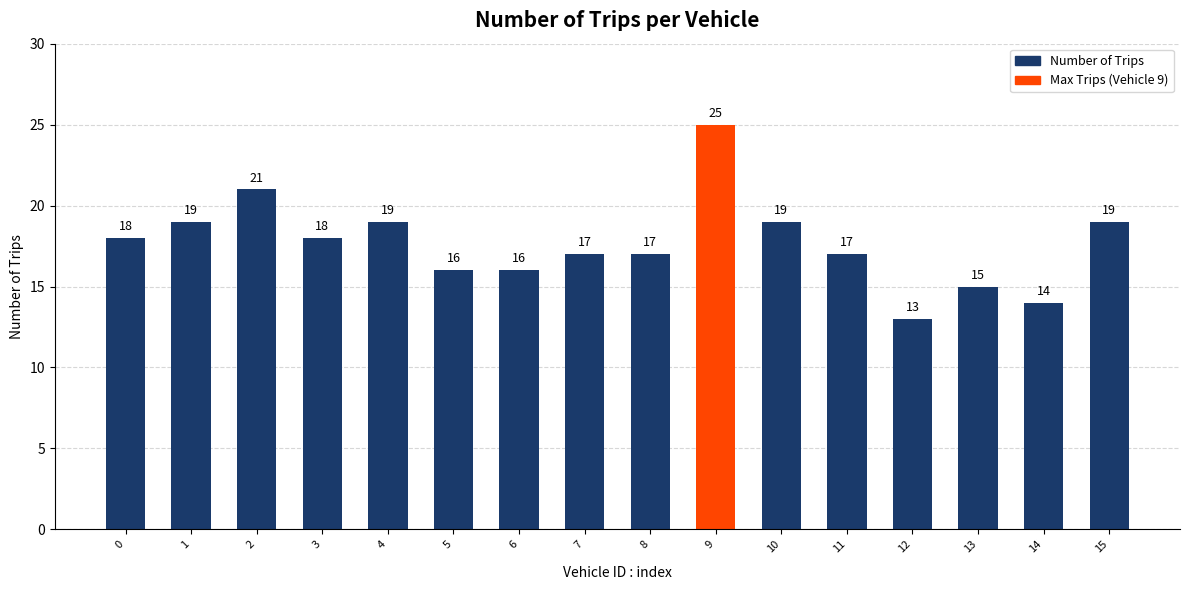

True or false: the data shows 30 at 1.

False